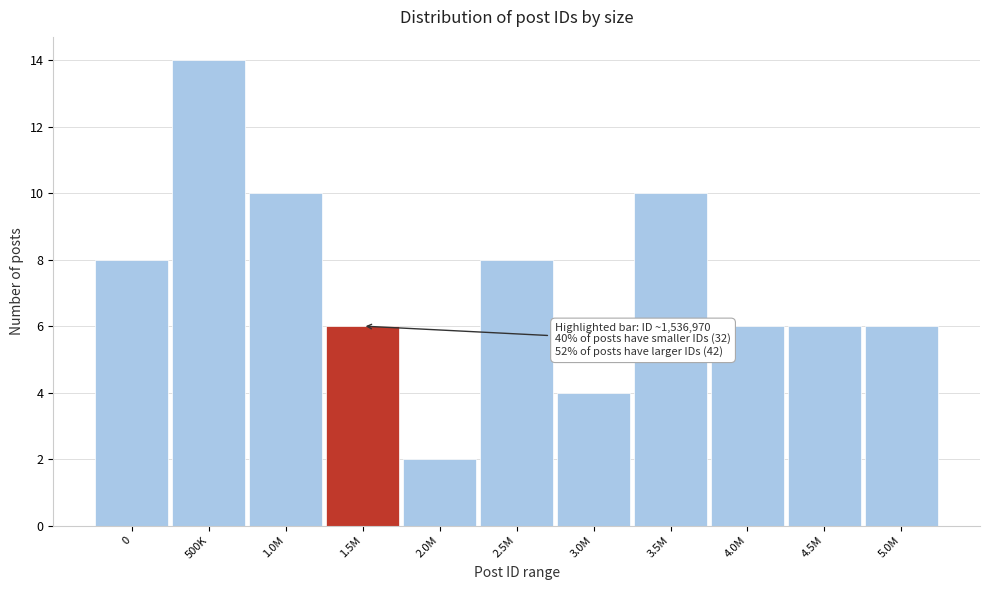

Reading right to left, transcribe all the data shown in this chart.

5.0M=6	4.5M=6	4.0M=6	3.5M=10	3.0M=4	2.5M=8	2.0M=2	1.5M=6	1.0M=10	500K=14	0=8